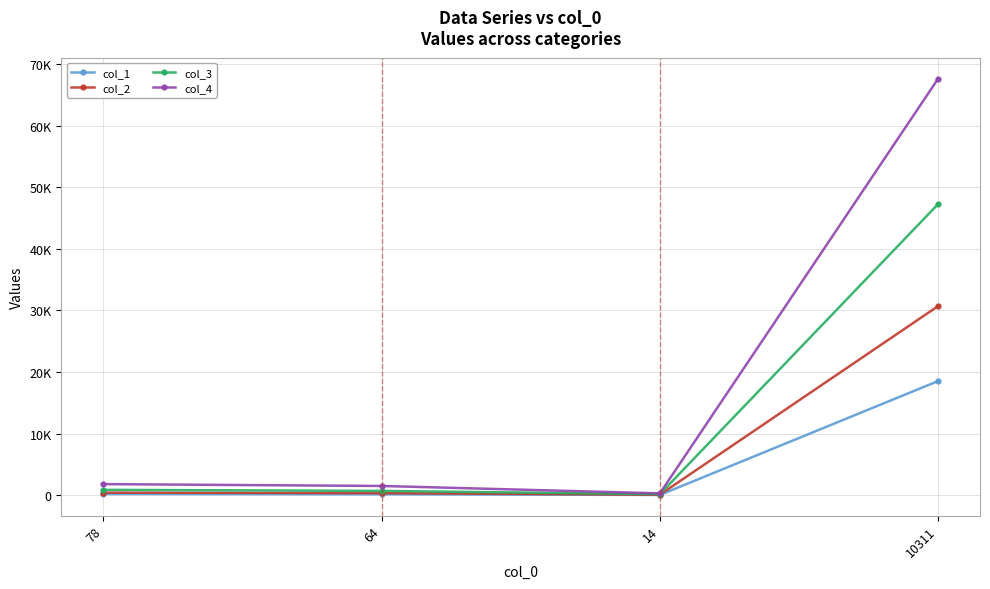

Is this an area chart (filled region under the line)?

No